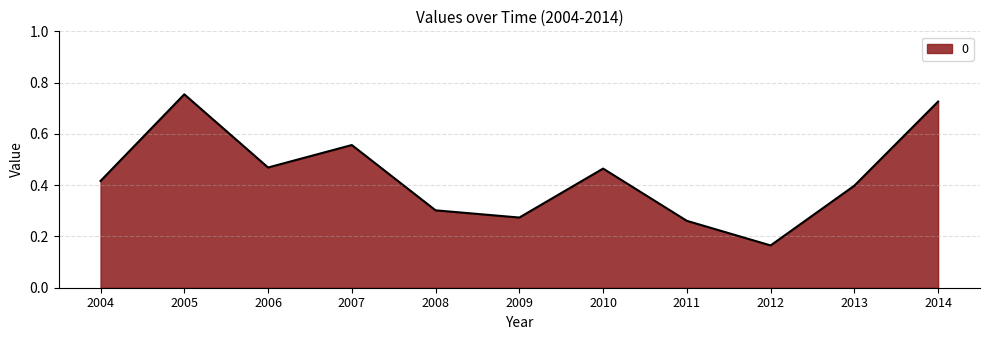

True or false: there are more than 2 points higher than both neighbors.

True